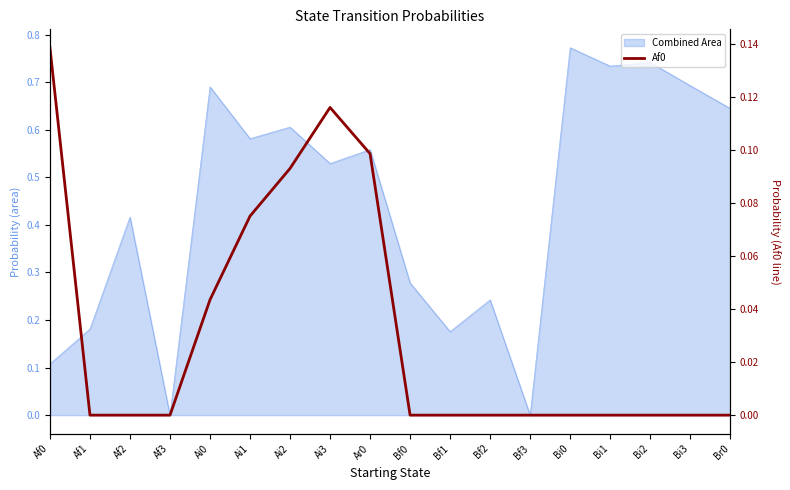

What is the change in value from Af0 to Bf2?

-0.1